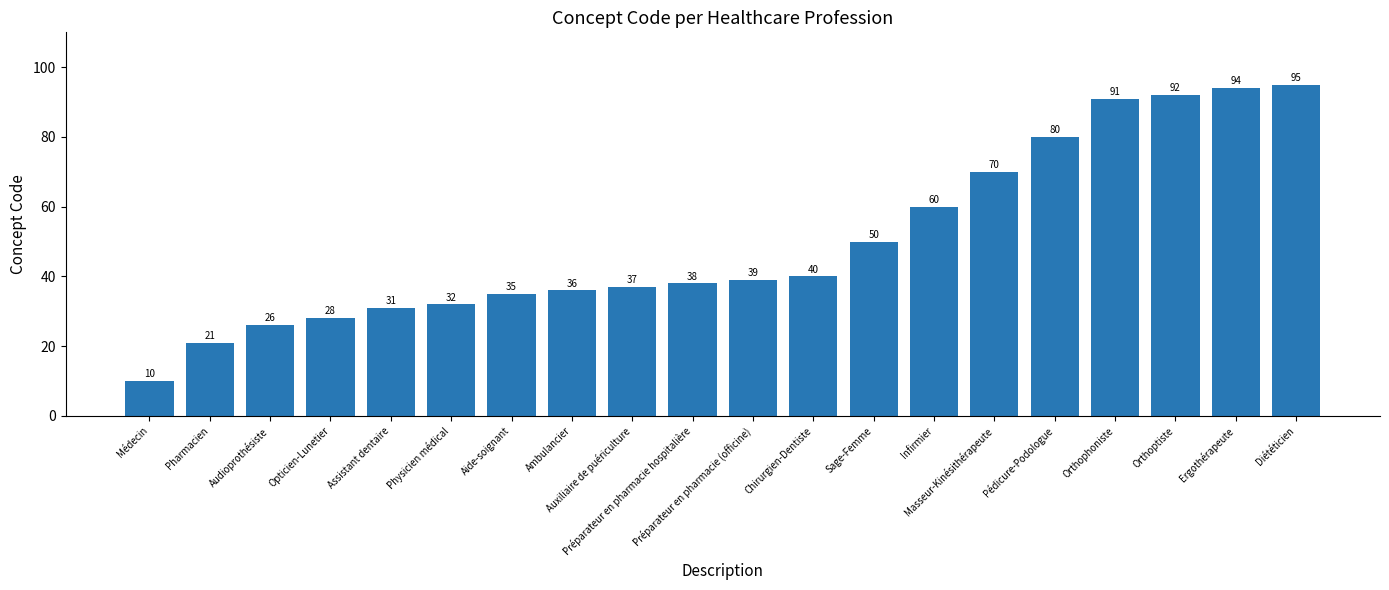

Rank the categories by value from lowest to highest.

Médecin, Pharmacien, Audioprothésiste, Opticien-Lunetier, Assistant dentaire, Physicien médical, Aide-soignant, Ambulancier, Auxiliaire de puériculture, Préparateur en pharmacie hospitalière, Préparateur en pharmacie (officine), Chirurgien-Dentiste, Sage-Femme, Infirmier, Masseur-Kinésithérapeute, Pédicure-Podologue, Orthophoniste, Orthoptiste, Ergothérapeute, Diététicien